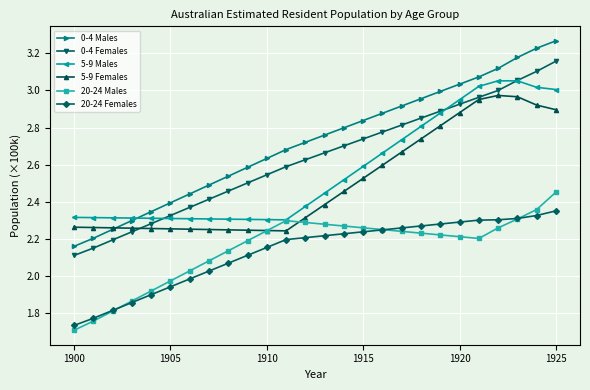

True or false: 0-4 Males and 0-4 Females intersect in this chart.

False